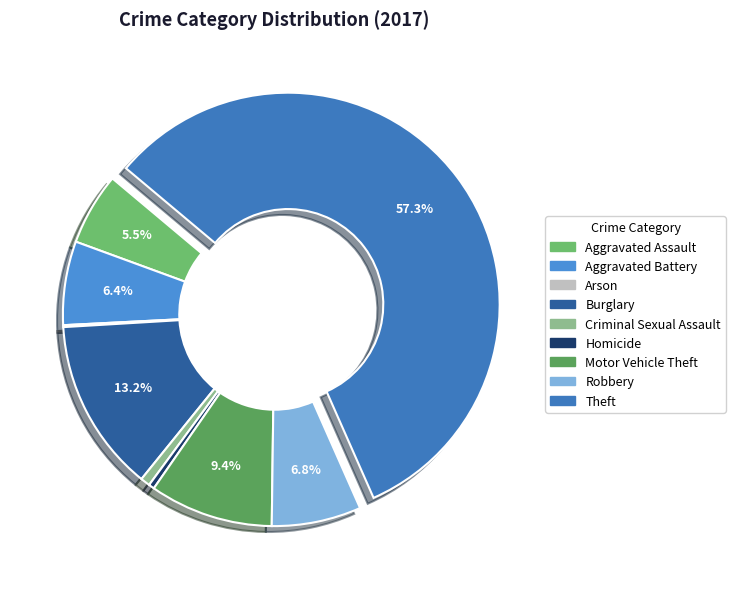

To the nearest percent, what is the difference between the largest and smallest slice percentages?

57%